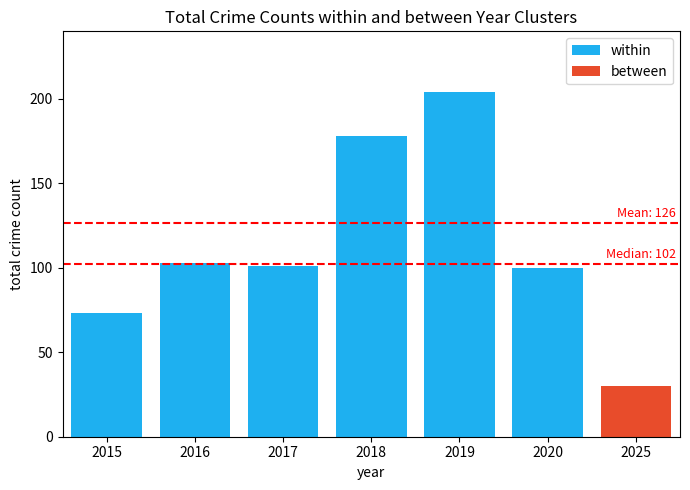

Reading left to right, extract all data points from this chart.

73	103	101	178	204	100